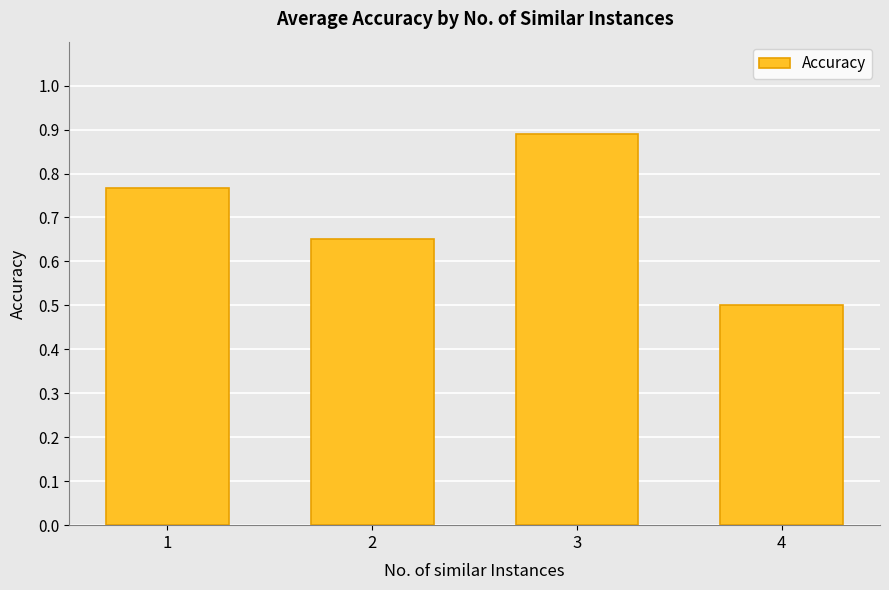

How many values are between 0 and 1?

4